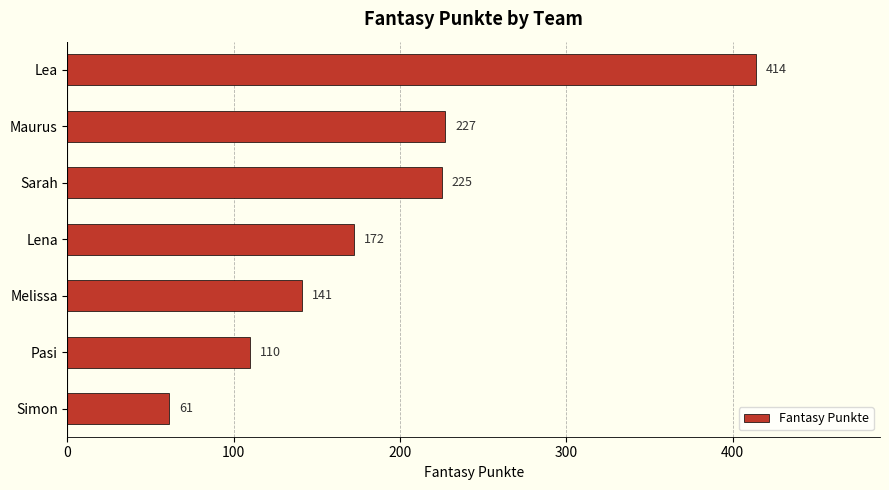

Read the value at Lea.

414